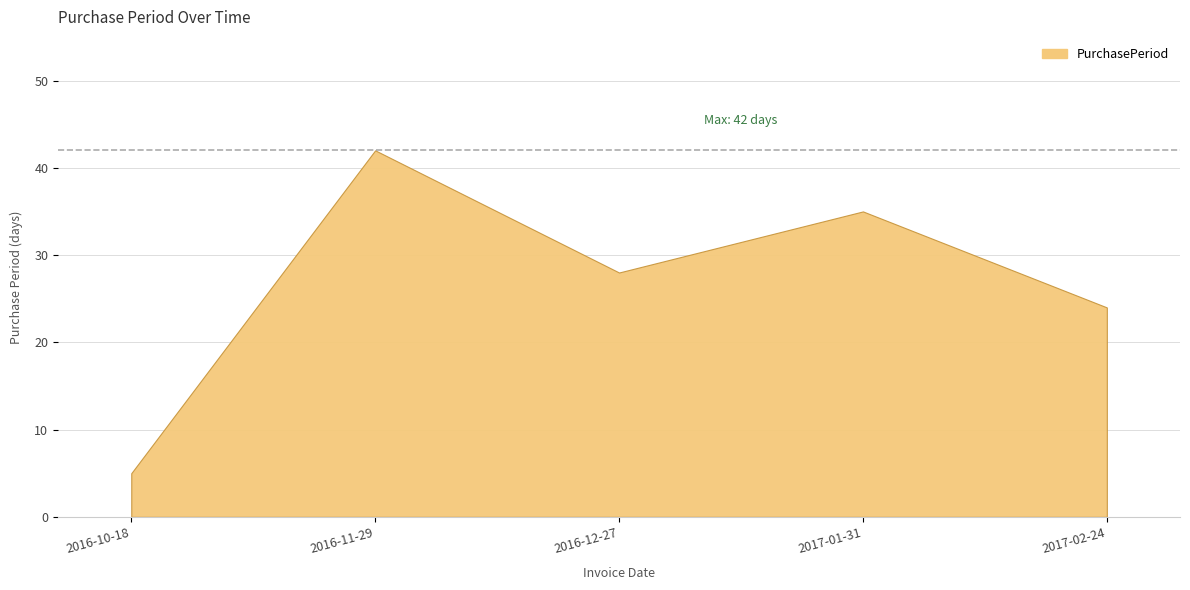

What is the label of the 4th point from the right?

2016-11-29